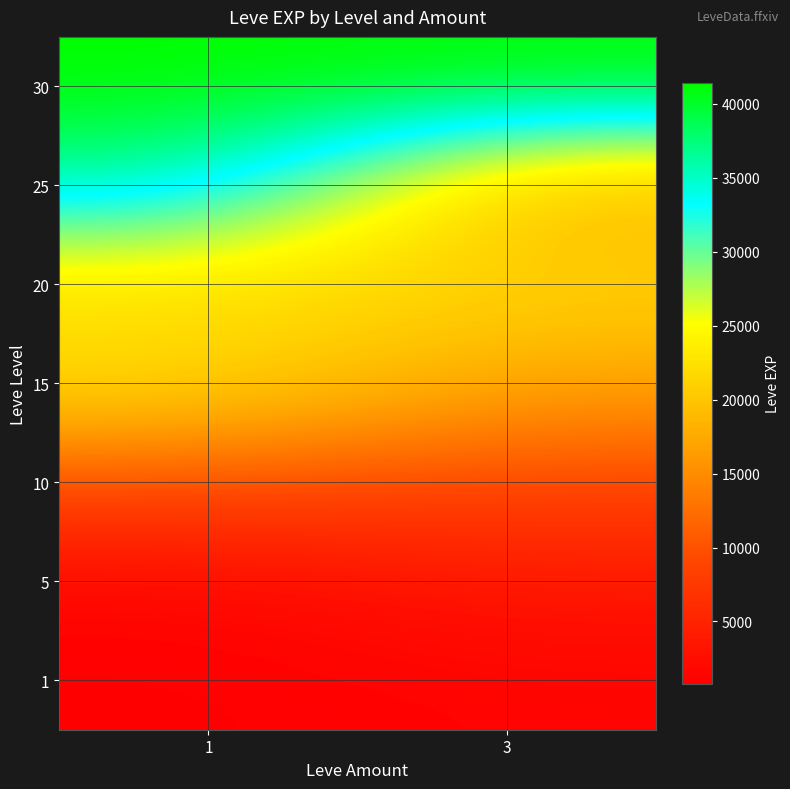

Reading left to right, what are all the values shown in this chart?

1: 1=800	3=1330
5: 1=1420	3=3600
10: 1=9990	3=8930
15: 1=22790	3=16920
20: 1=21600	3=21600
25: 1=36390	3=17310
30: 1=41410	3=41410